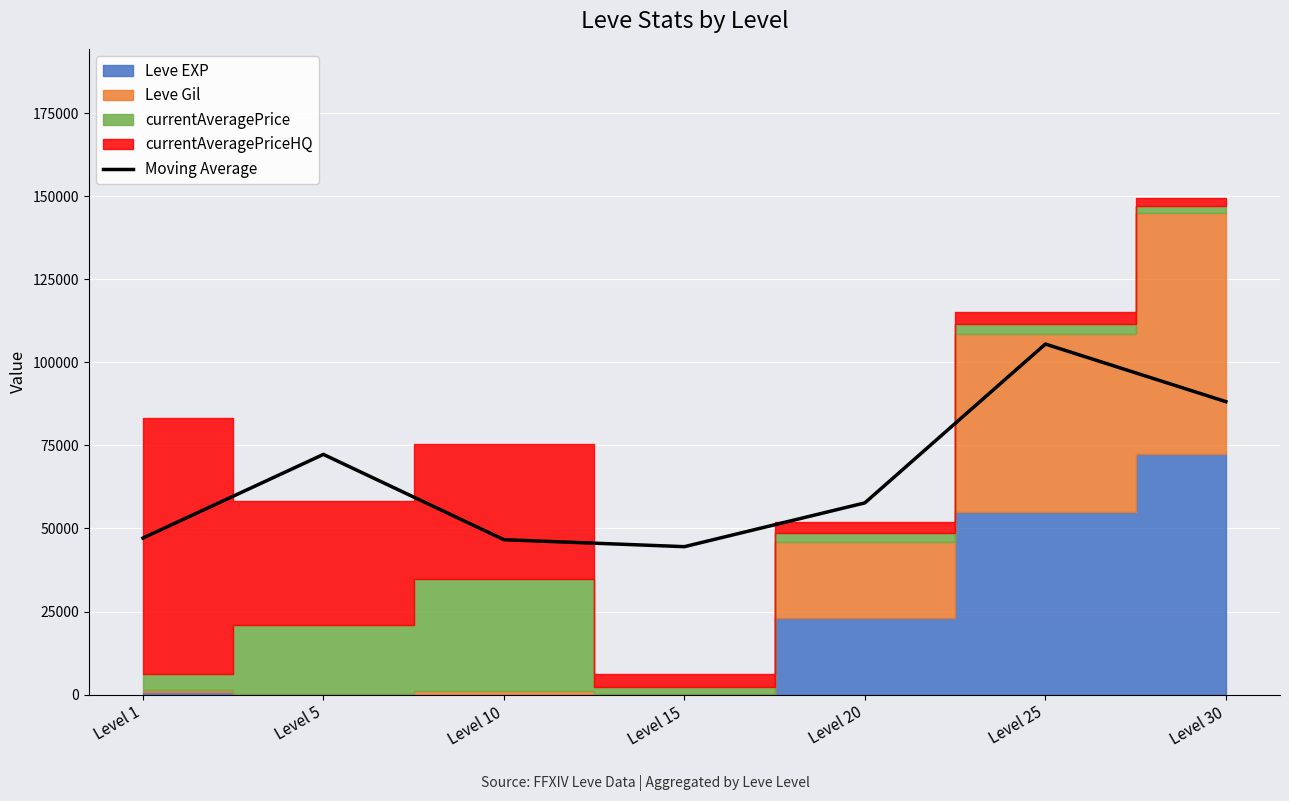

List the labels in order of value, largest first.

Level 25, Level 30, Level 5, Level 20, Level 1, Level 10, Level 15